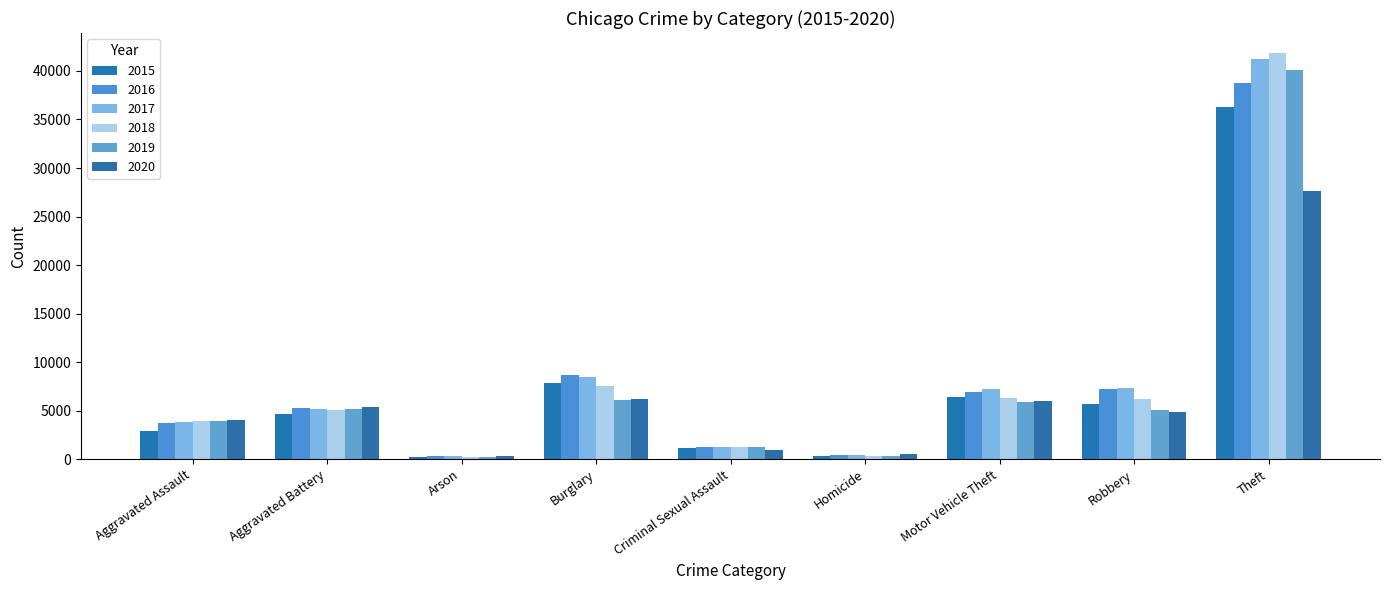

What is the difference between the highest and lowest values at Robbery?

2436